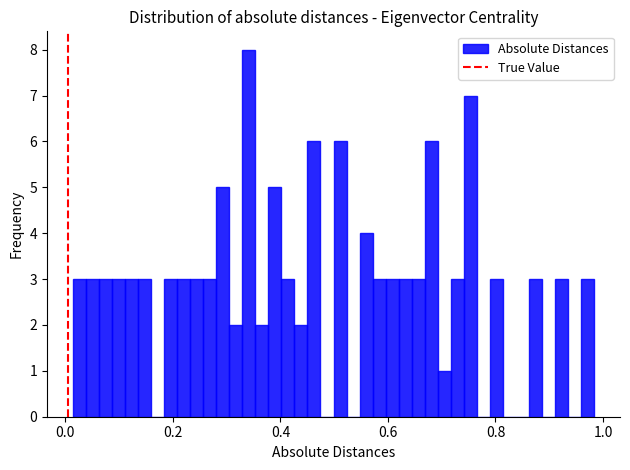

Around what value on the x-axis is the tallest bar? Give the approximate position of its centre, as read against the axis.

0.34